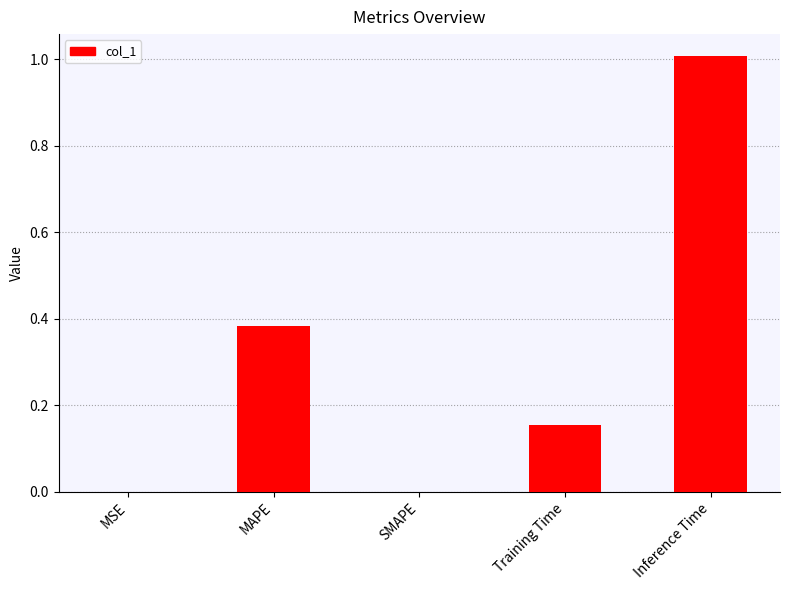

What is the sum of all values?

1.5